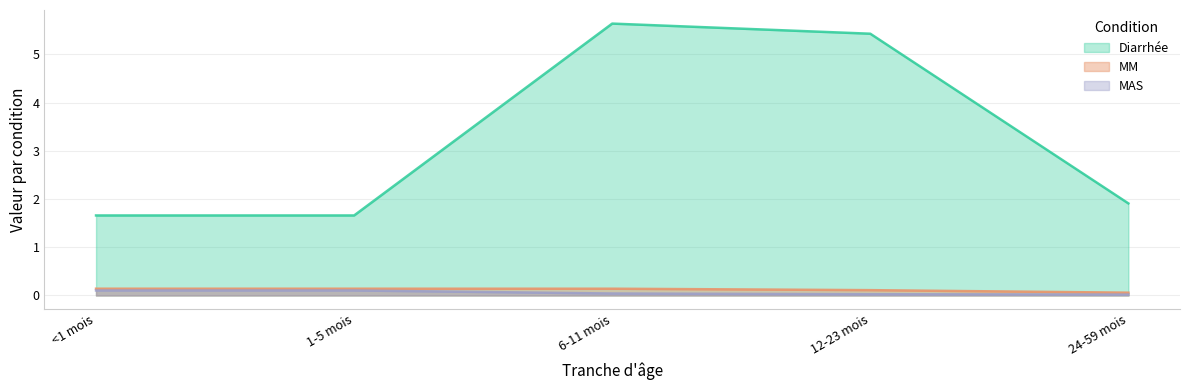

What is the label of the 1st point from the right?

24-59 mois